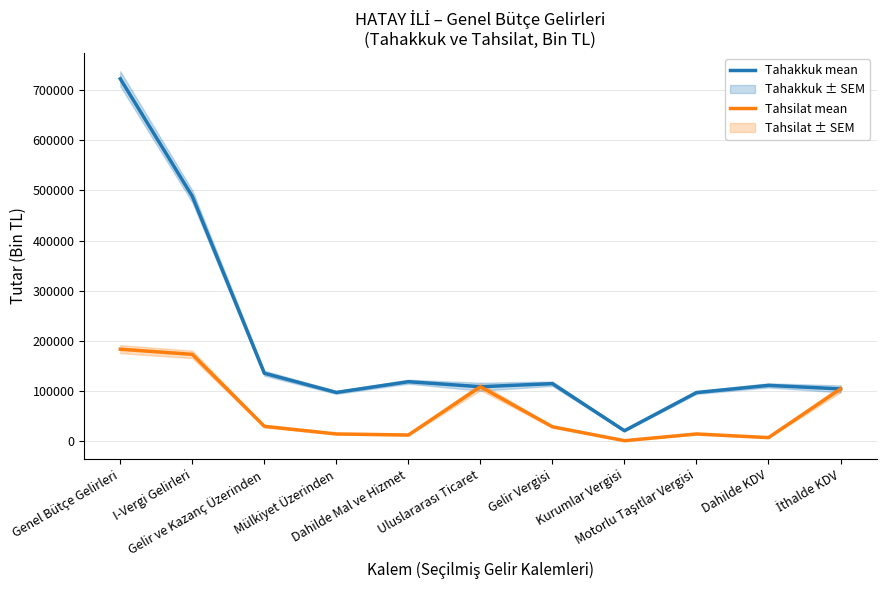

Which series changed the most between Gelir ve Kazanç Üzerinden and Kurumlar Vergisi?

Tahakkuk mean